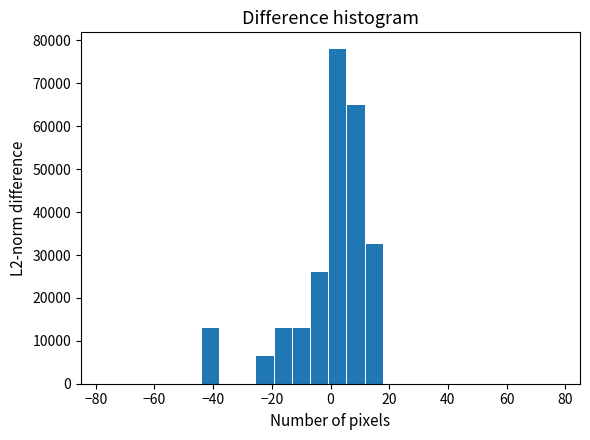

Around what value on the x-axis is the tallest bar? Give the approximate position of its centre, as read against the axis.

2